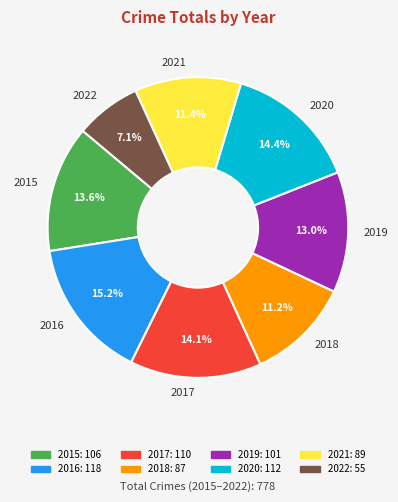

Does 2018 account for over 50% of the chart?

No